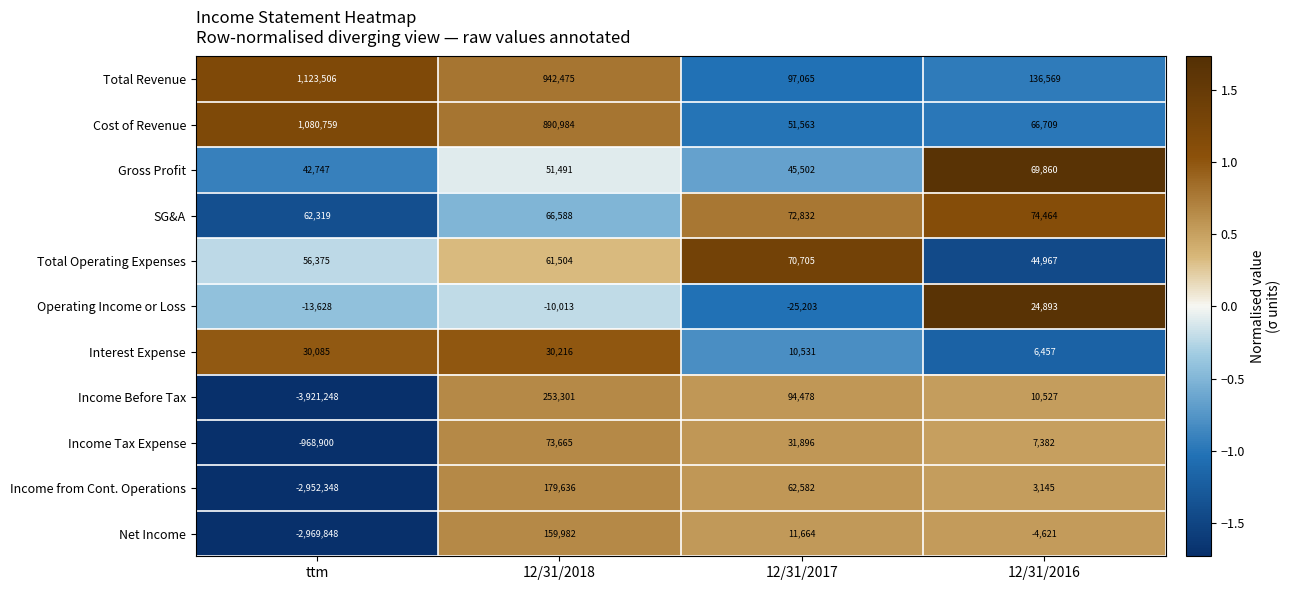

What is the difference between the highest and lowest values at 12/31/2017?

122268